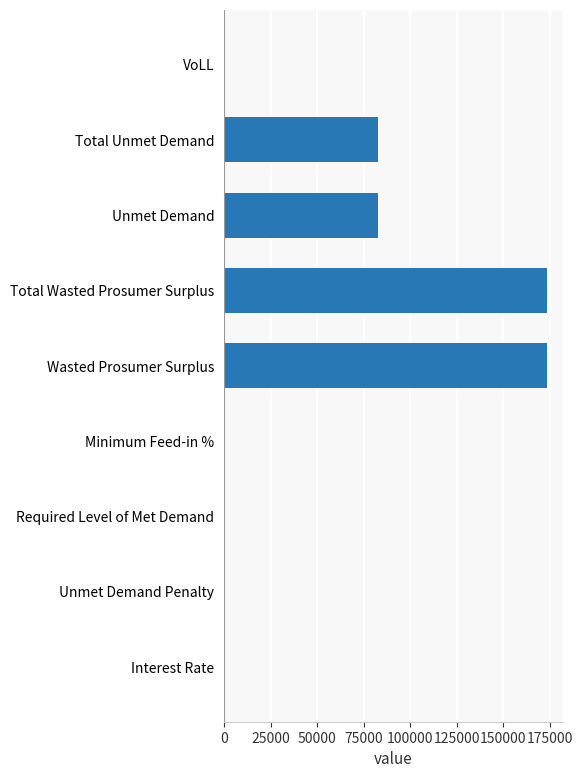

How many data points are above 0?

7